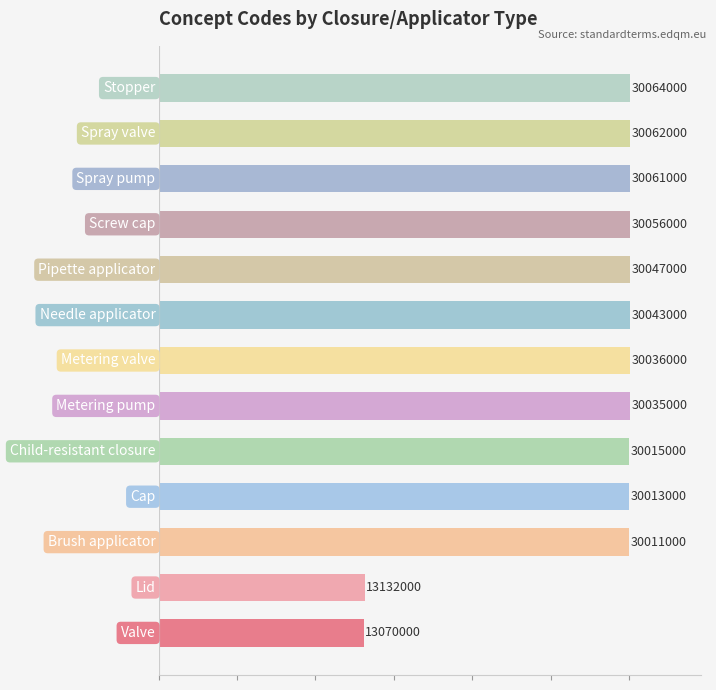

Reading top to bottom, transcribe all the data shown in this chart.

30064000	30062000	30061000	30056000	30047000	30043000	30036000	30035000	30015000	30013000	30011000	13132000	13070000